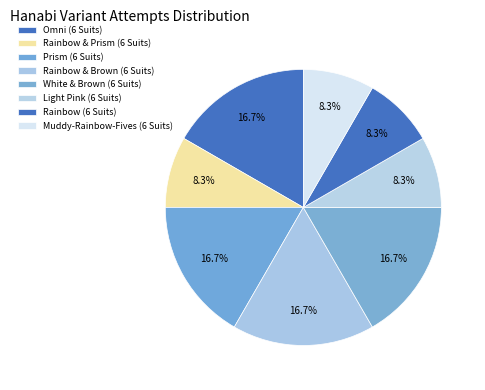

How many segments does this pie chart have?

8